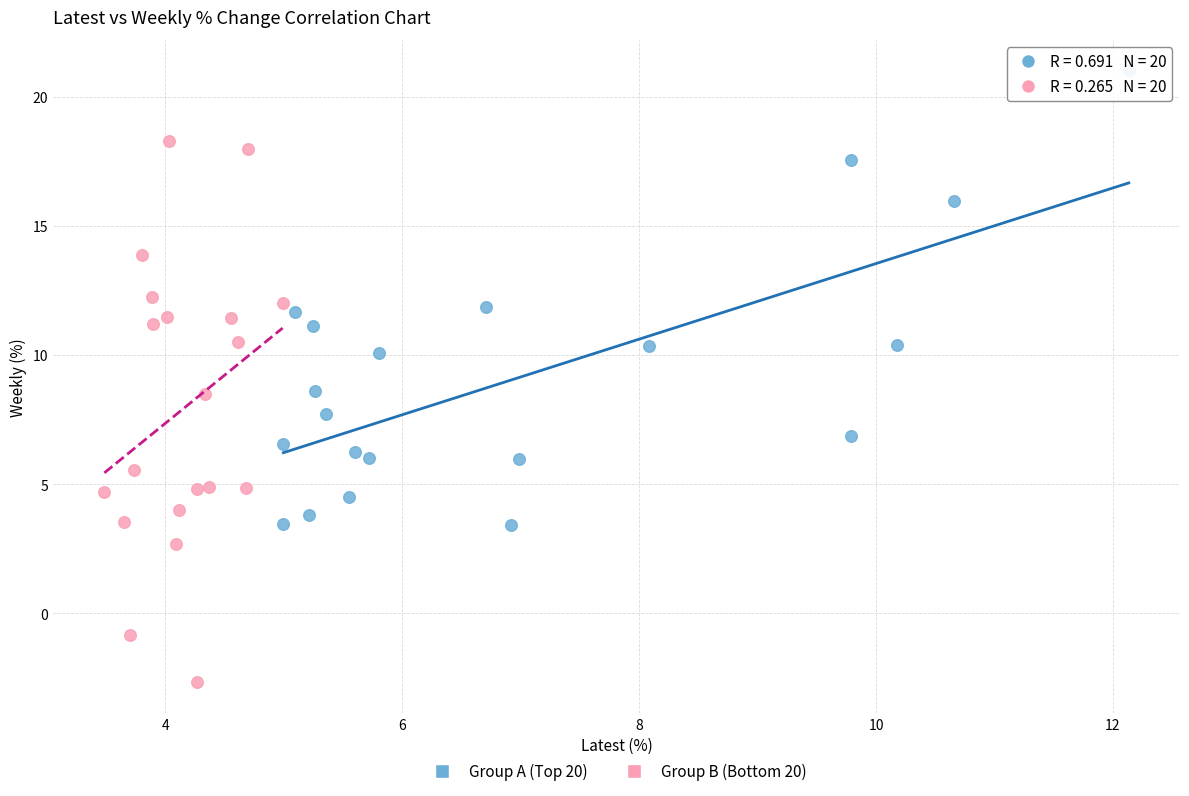

Which series has the widest spread of Y values?

Group B (Bottom 20)